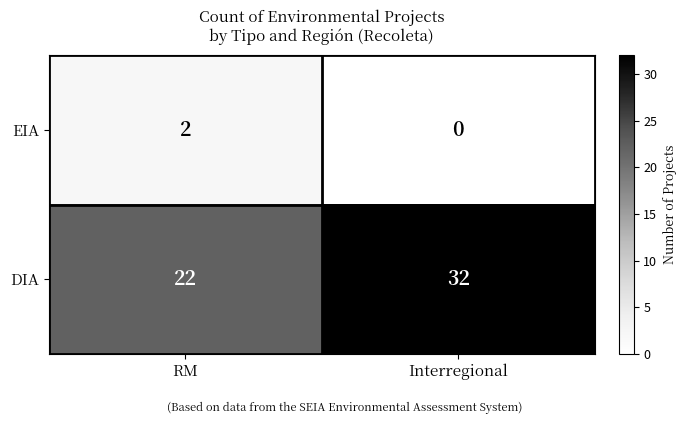

Is it true that EIA equals 1 at RM?

False